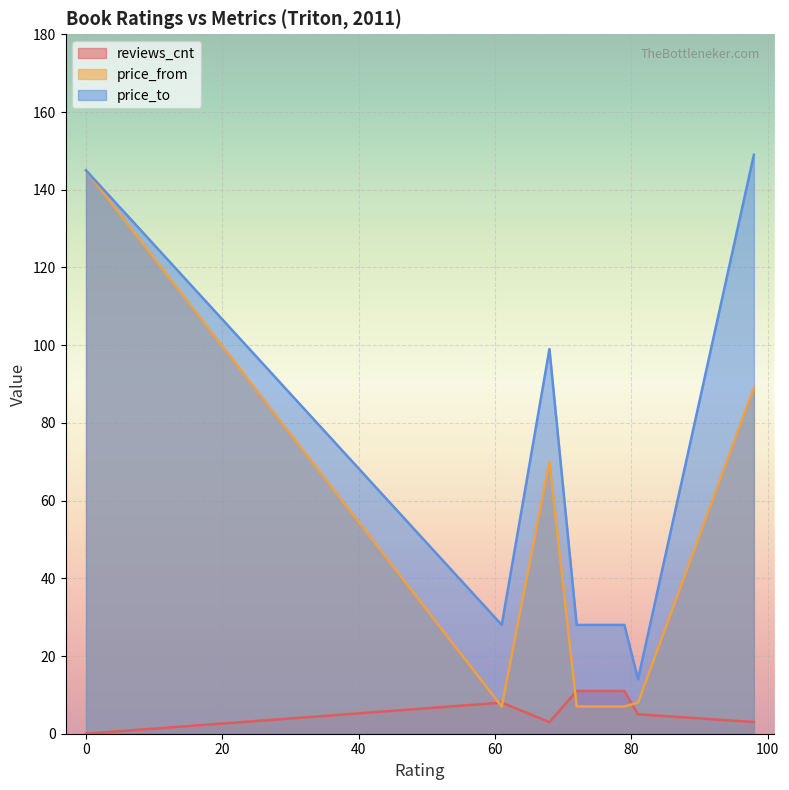

Is it true that reviews_cnt equals 15 at 79?

False